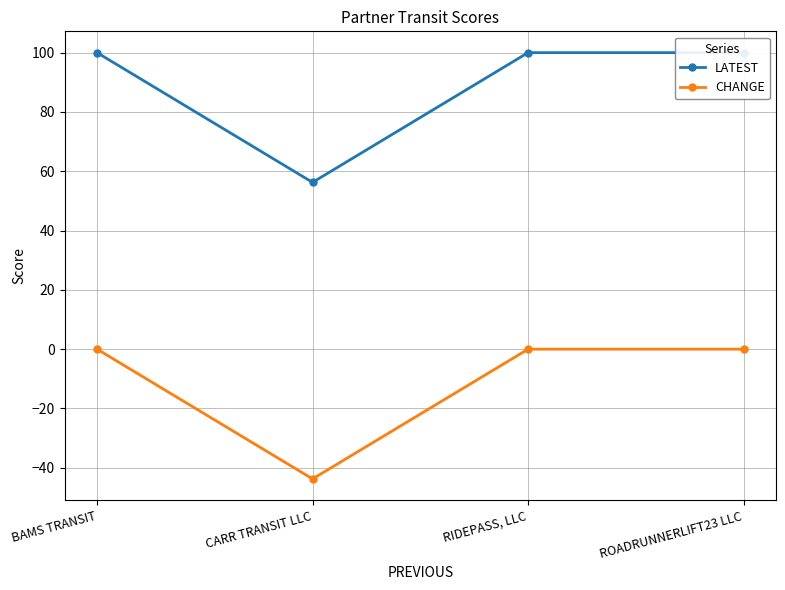

What is the label of the 4th point from the left?

ROADRUNNERLIFT23 LLC